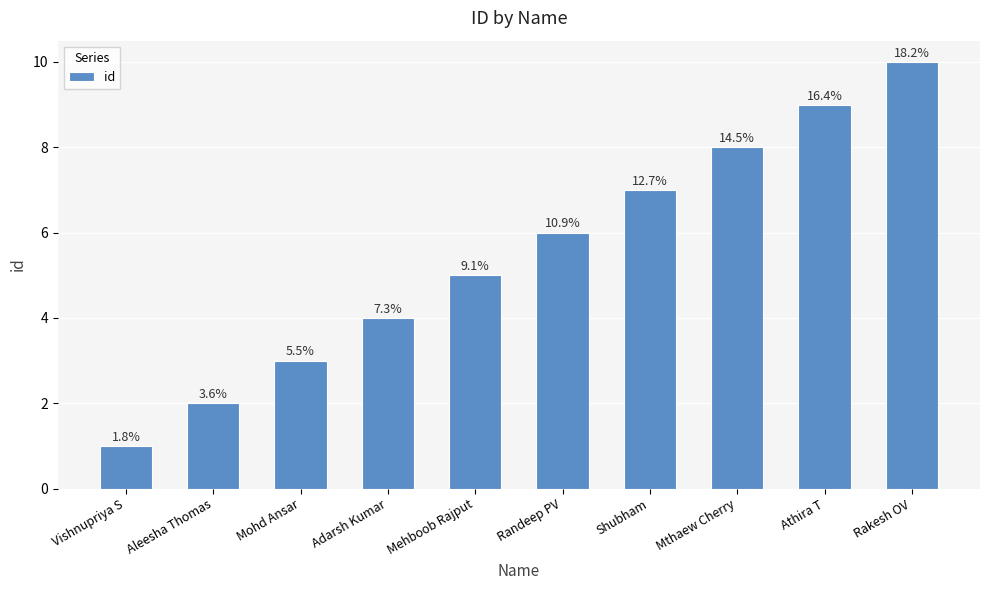

At which label does the data first exceed 6?

Shubham